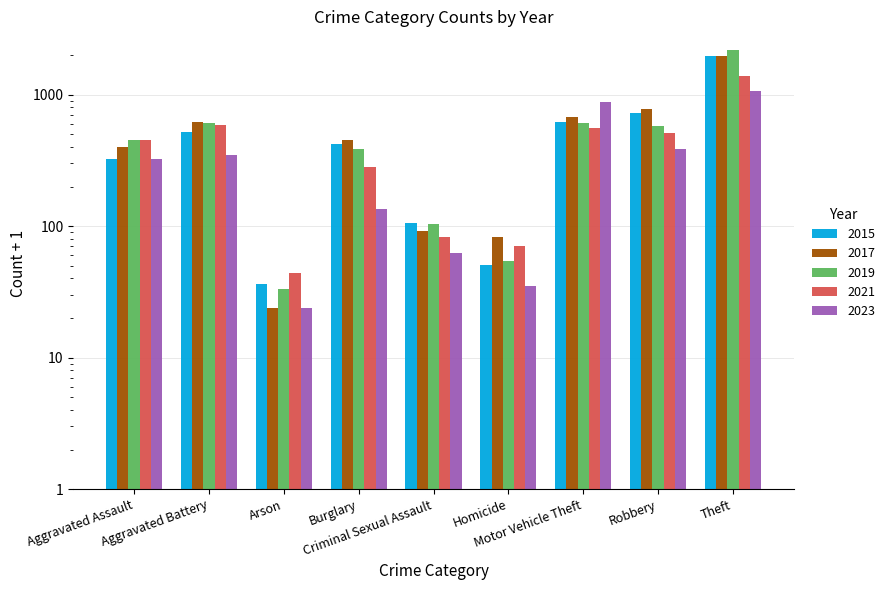

Is it true that 2023 equals 365 at Motor Vehicle Theft?

False